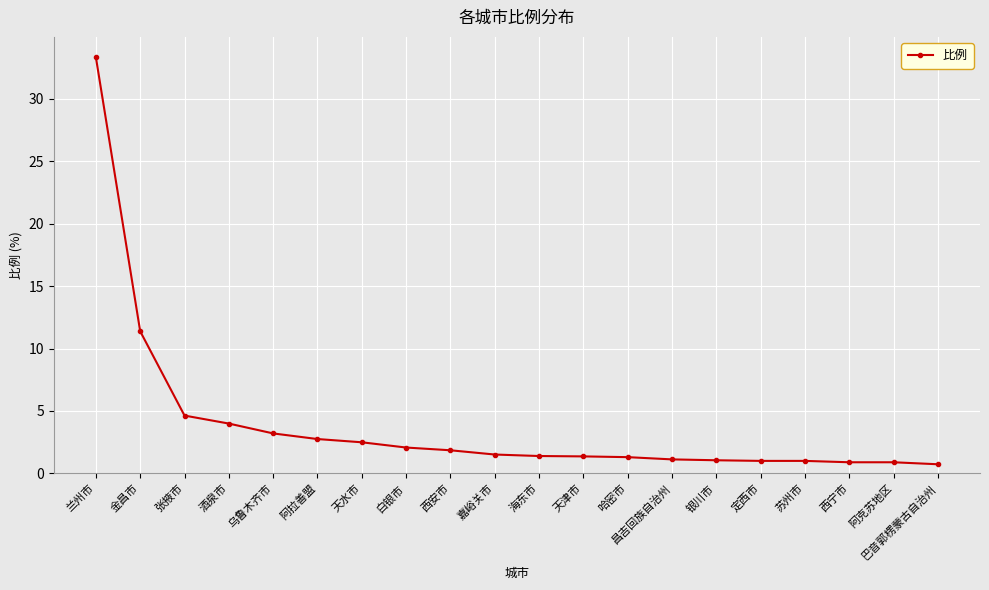

What is the sum of the values at 张掖市 and 海东市?

6.0